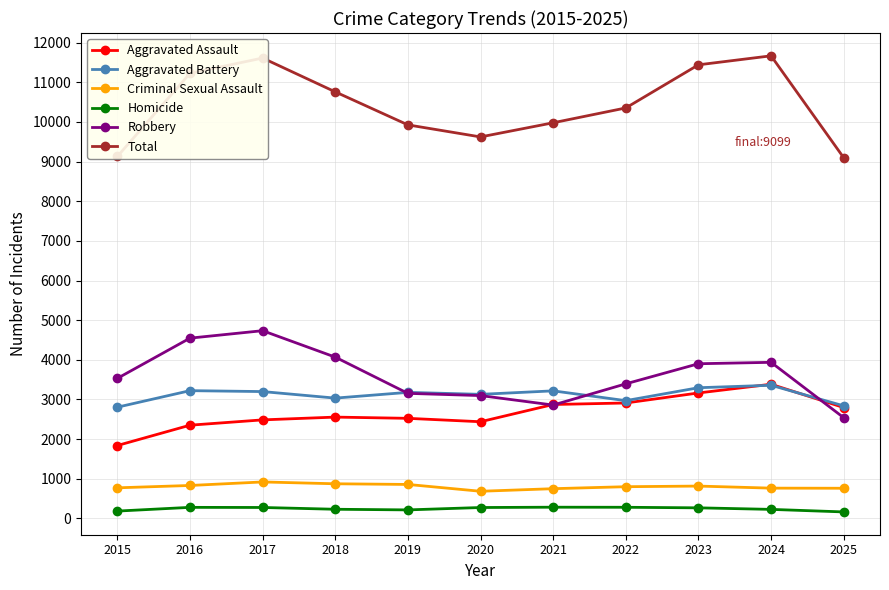

True or false: Homicide and Total intersect in this chart.

False